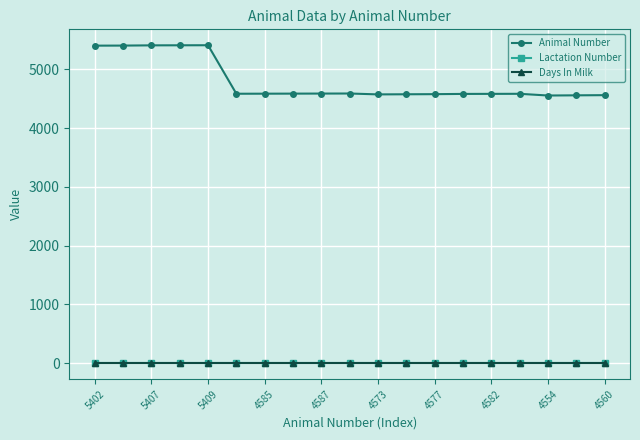

Does the chart have visible grid lines?

Yes